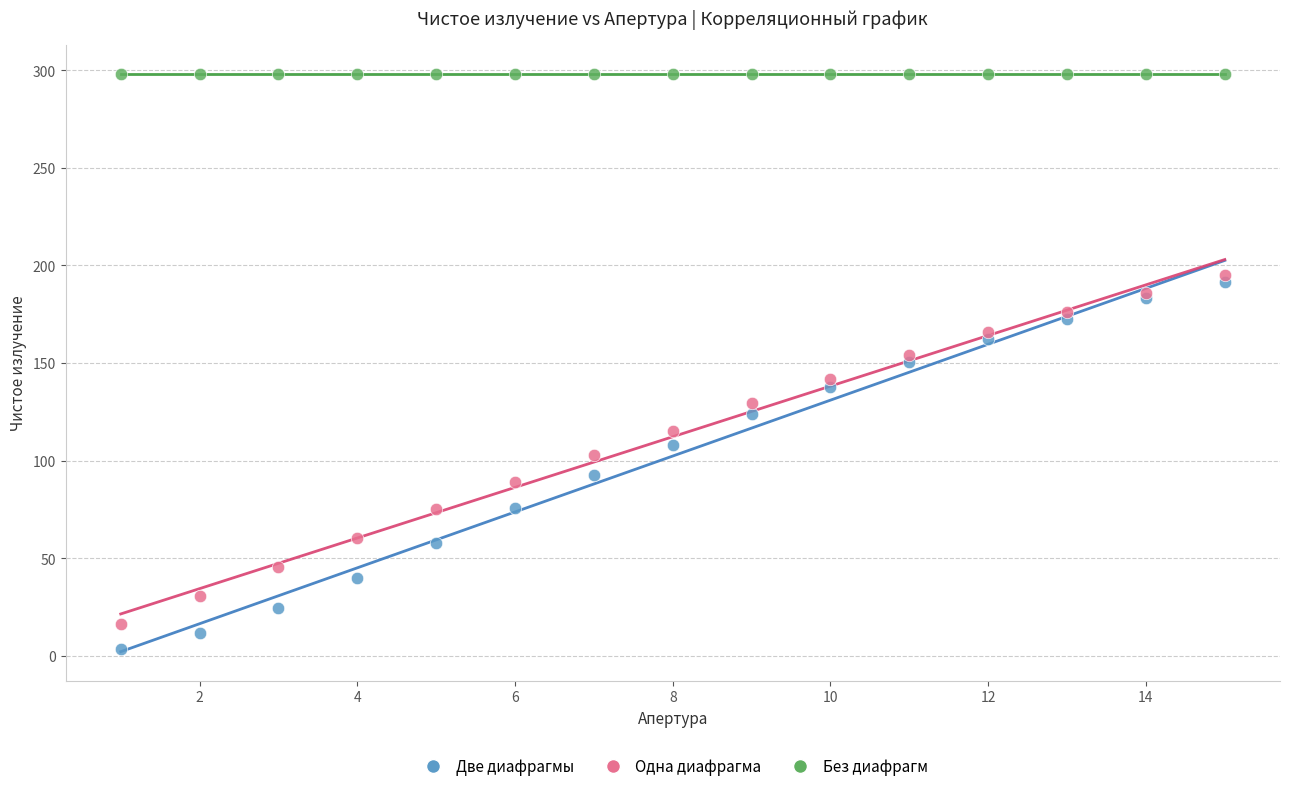

Which series contains the highest Y value?

Без диафрагм